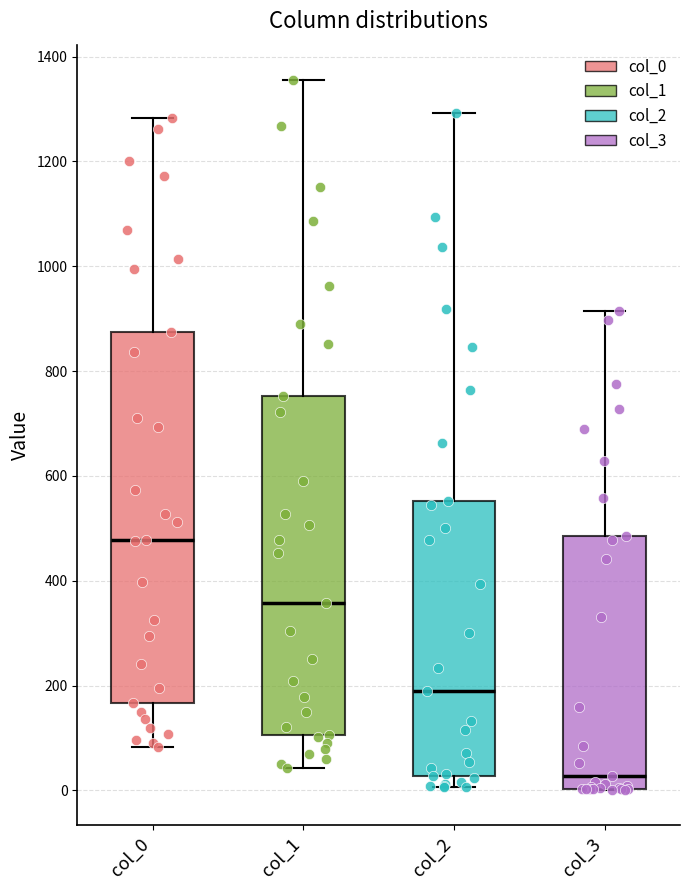

Where does the upper whisker of the box for col_3 end on the y-axis? The values are not printed on the chart, so give them approximately, as read against the axis.

920